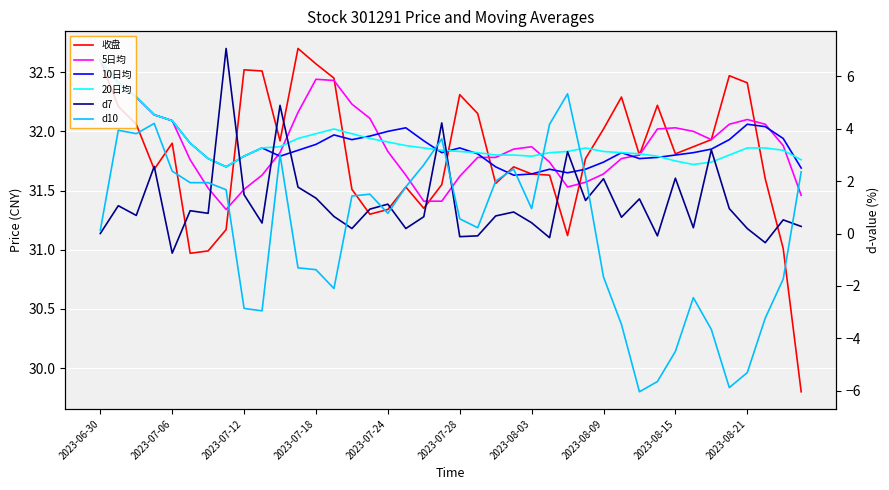

The value of 5日均 at 22 is 47.6. True or false?

False